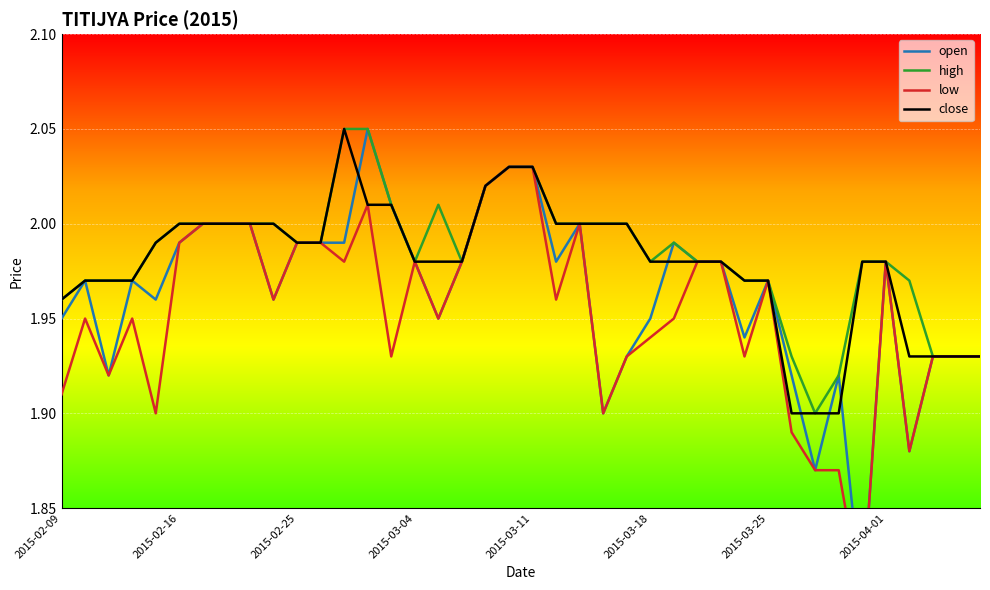

What are all the series names shown in the legend?

open, high, low, close